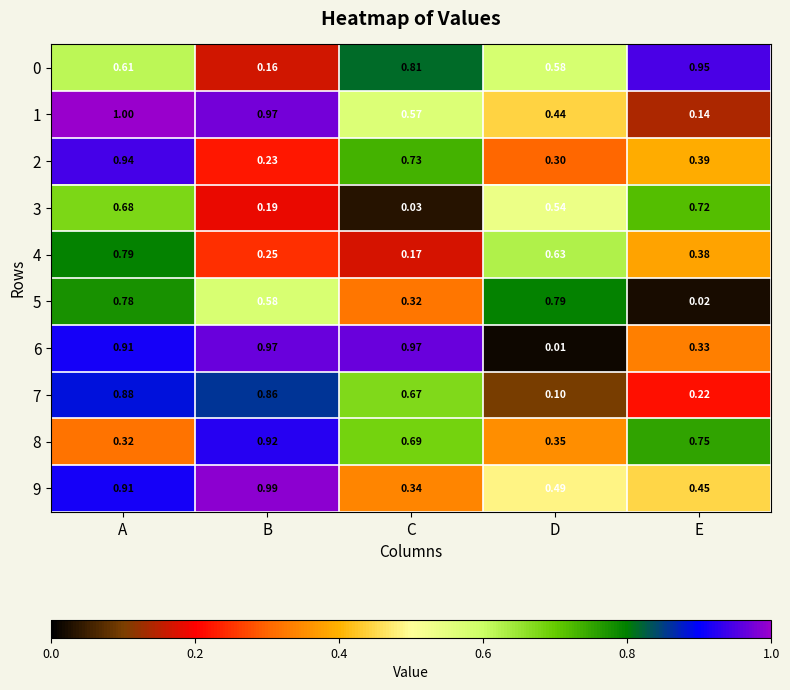

At which label is 6 closest to 0?

D